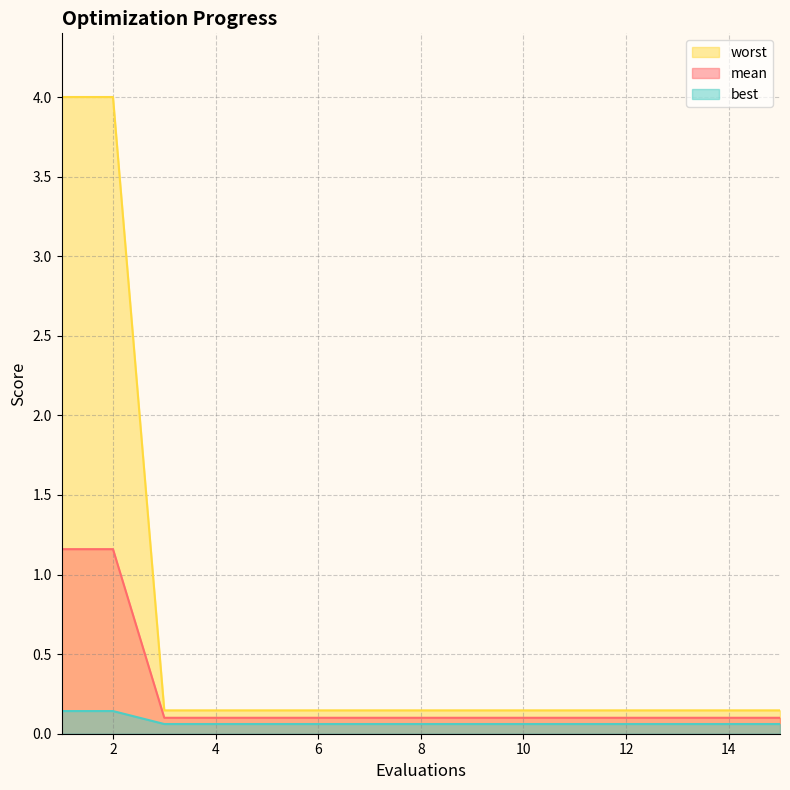

Rank the series by their average value, from highest to lowest.

worst, mean, best